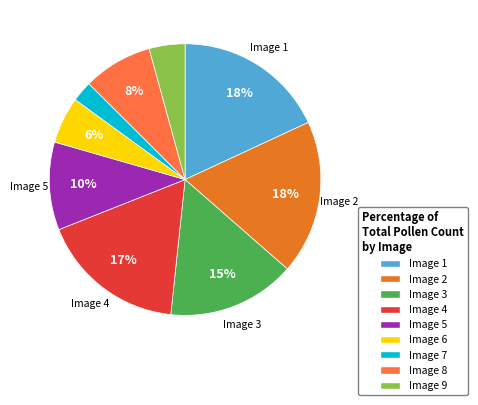

True or false: Image 7 accounts for 2% of the total.

True